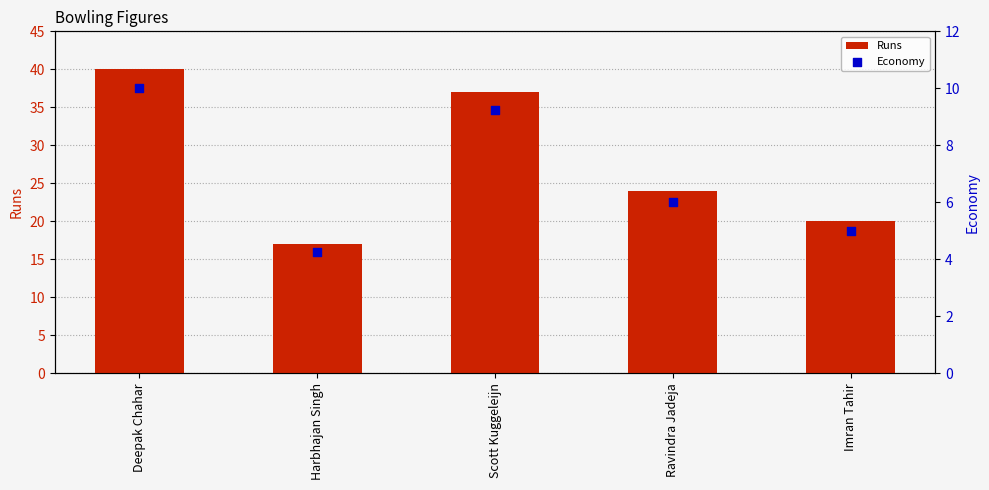

Which series contains the lowest Y value?

Economy